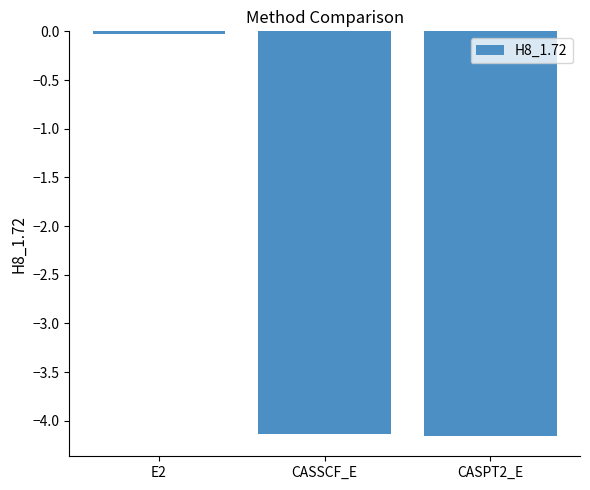

At which label is the value closest to -2?

E2